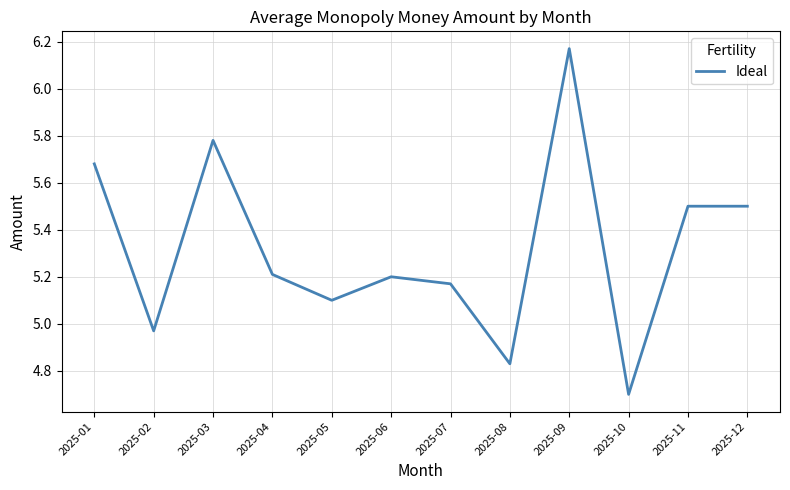

Is it true that the value at 2025-07 is 5.2?

True